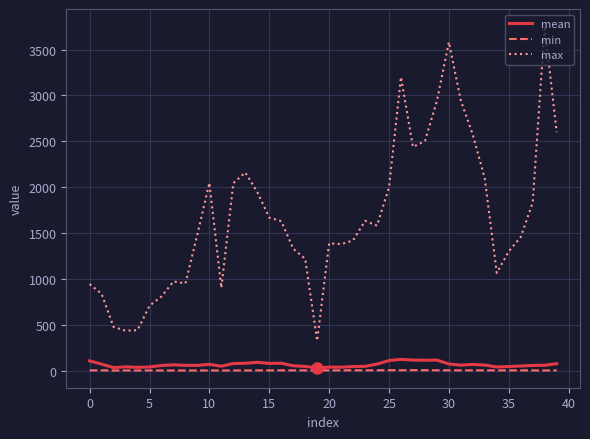

True or false: mean and max cross at least once.

False